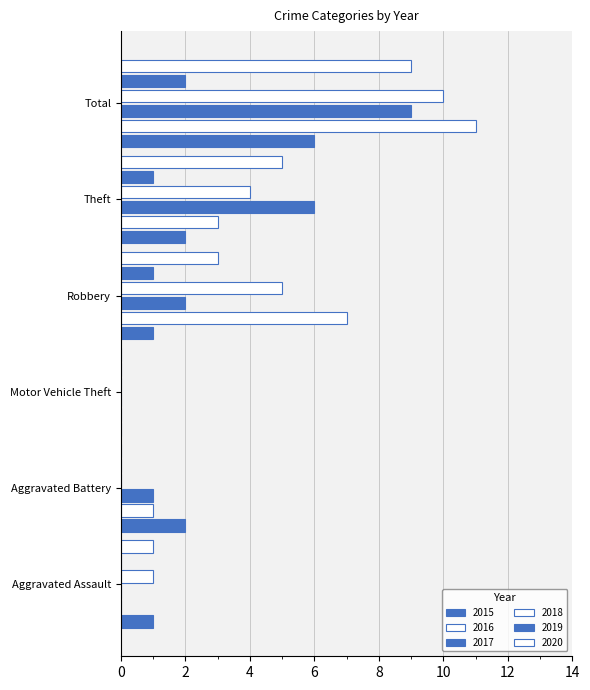

How many distinct data groups are displayed?

6